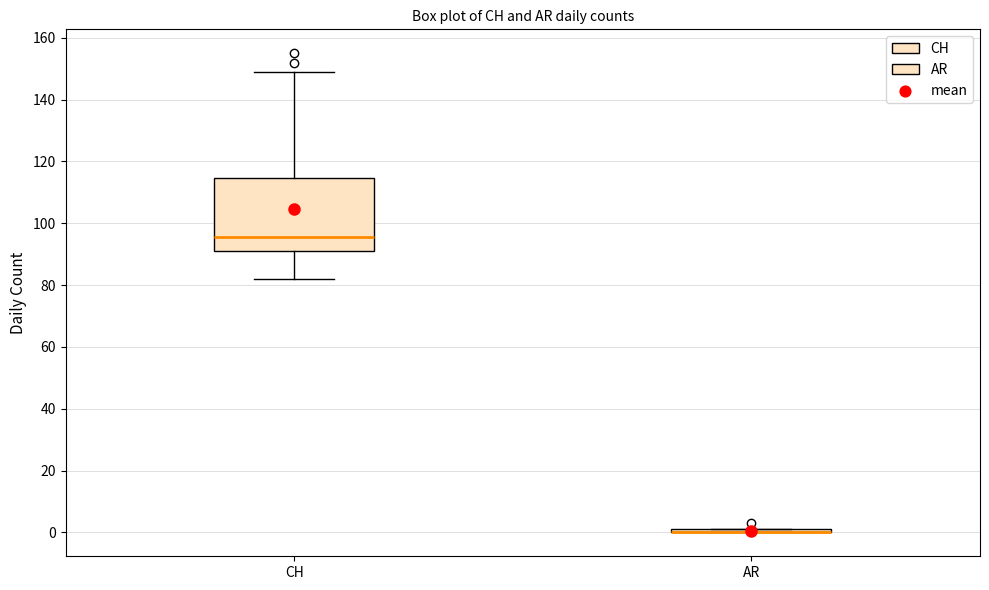

Reading left to right, transcribe this box plot: for each box, give where its median line is, the range the box spans, and where its two whiskers end, as read against the y-axis. The values are not printed on the chart, so give them approximately, as read against the axis.

CH: median 96, box 92 to 114, whiskers 82 to 150
AR: box collapsed to a line at 0, whiskers 0 to 2